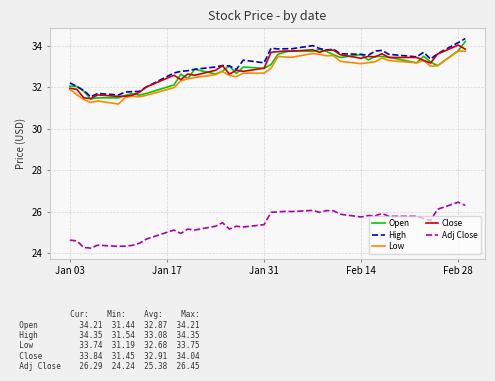

Does the chart have visible grid lines?

Yes